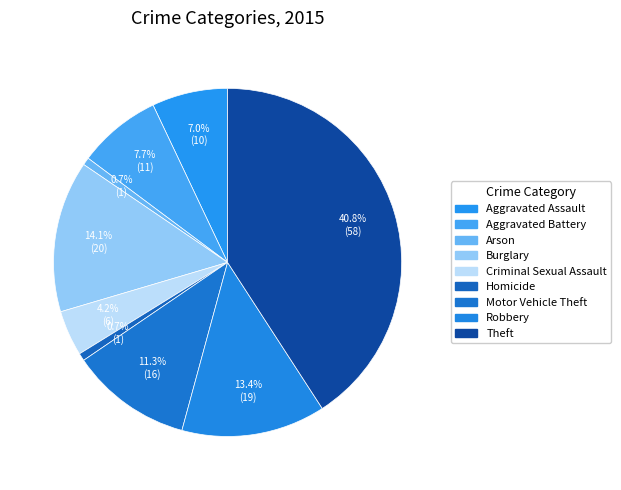

What is the smallest slice in the pie chart?

Arson